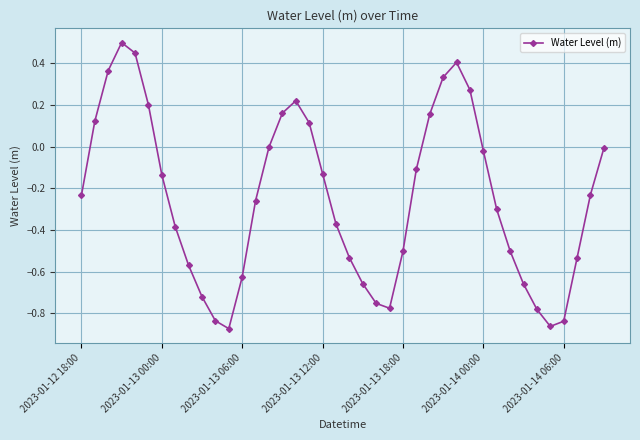

How many lines are shown in the chart?

1